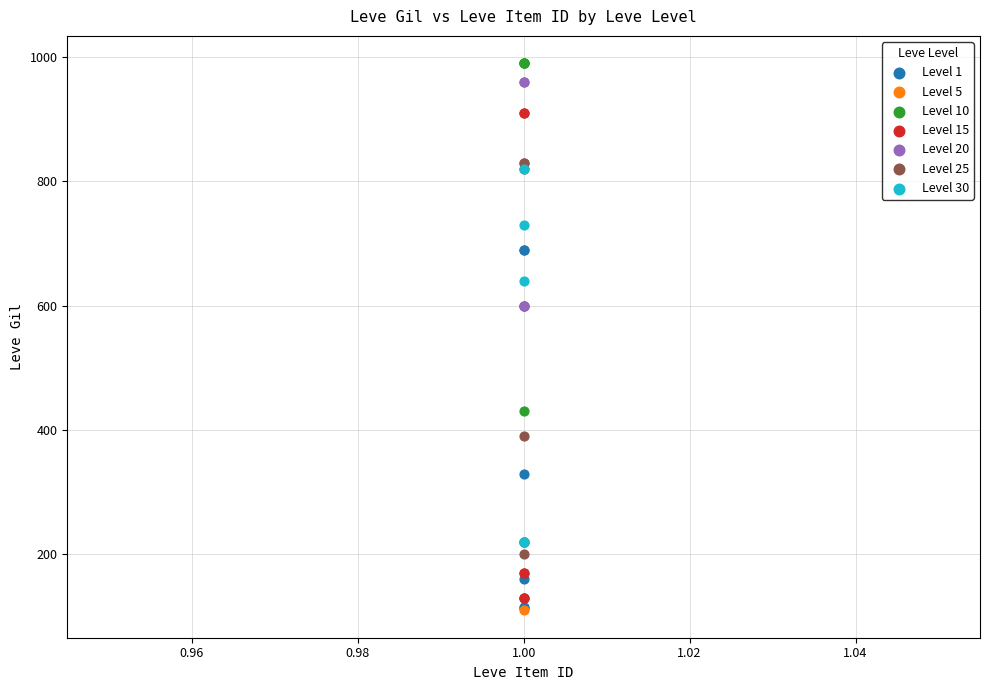

What are all the series names shown in the legend?

Level 1, Level 5, Level 10, Level 15, Level 20, Level 25, Level 30